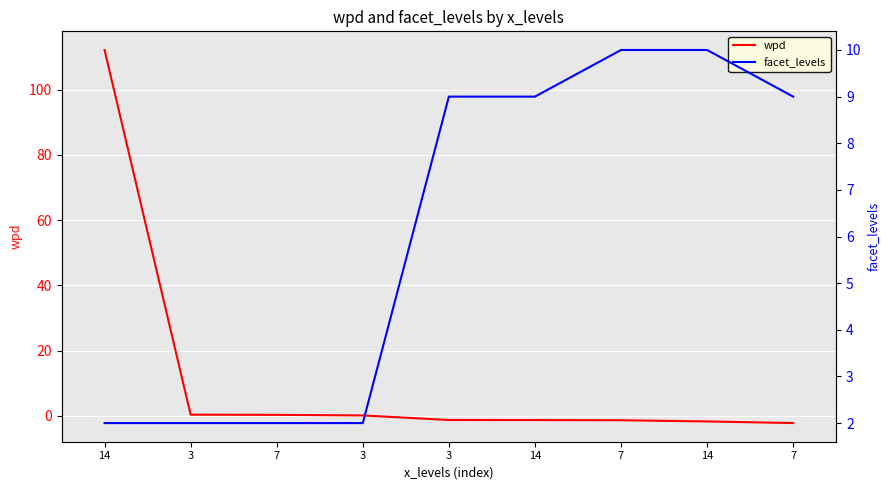

At which label is wpd closest to 54?

3